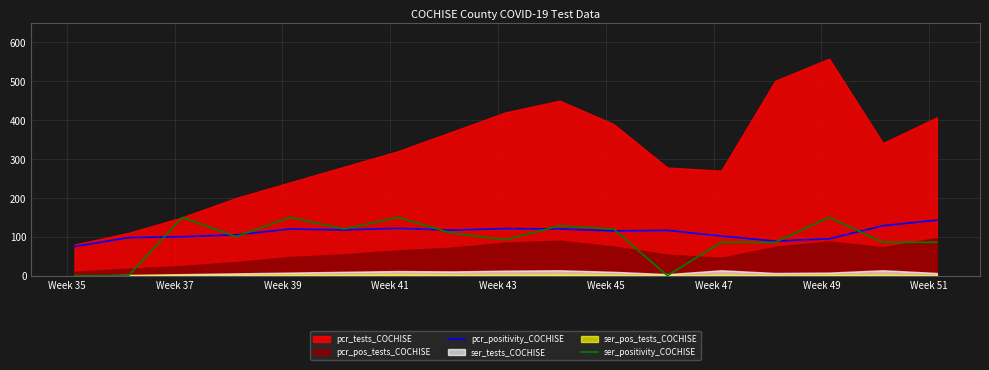

What is the minimum value for pcr_positivity_COCHISE?

75.0